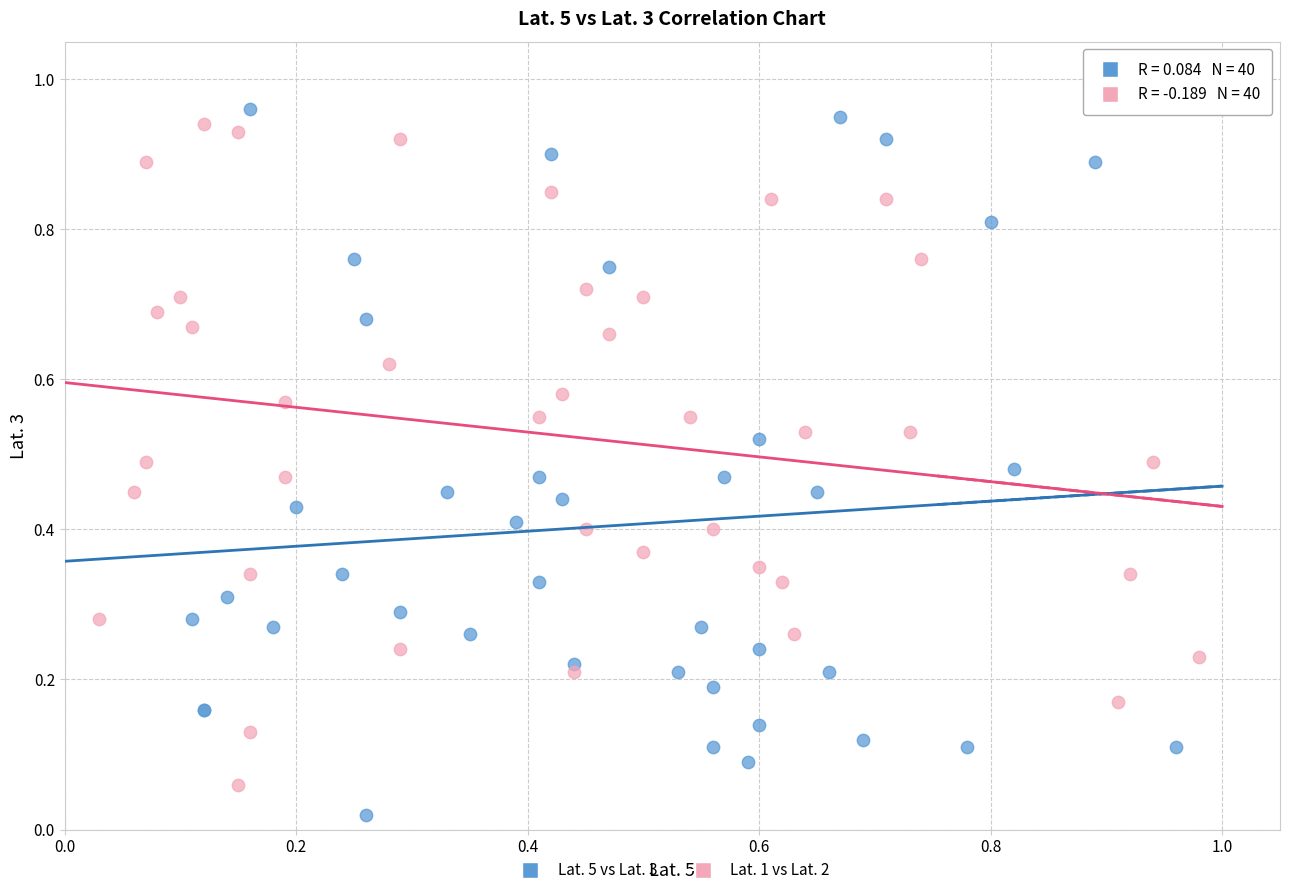

Which series contains the highest Y value?

Lat. 5 vs Lat. 3